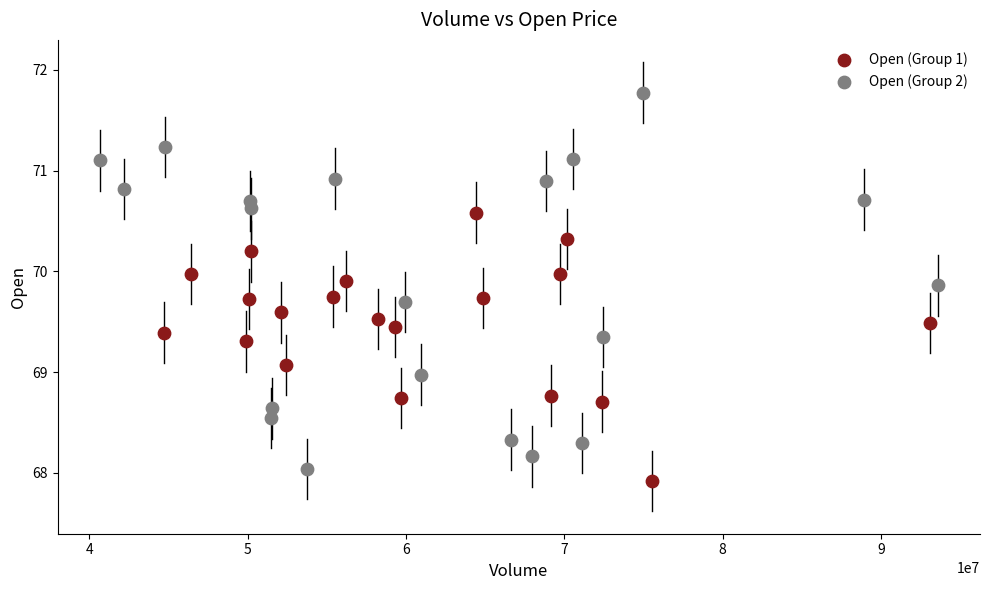

Which series has the largest Y range (max minus min)?

Open (Group 2)